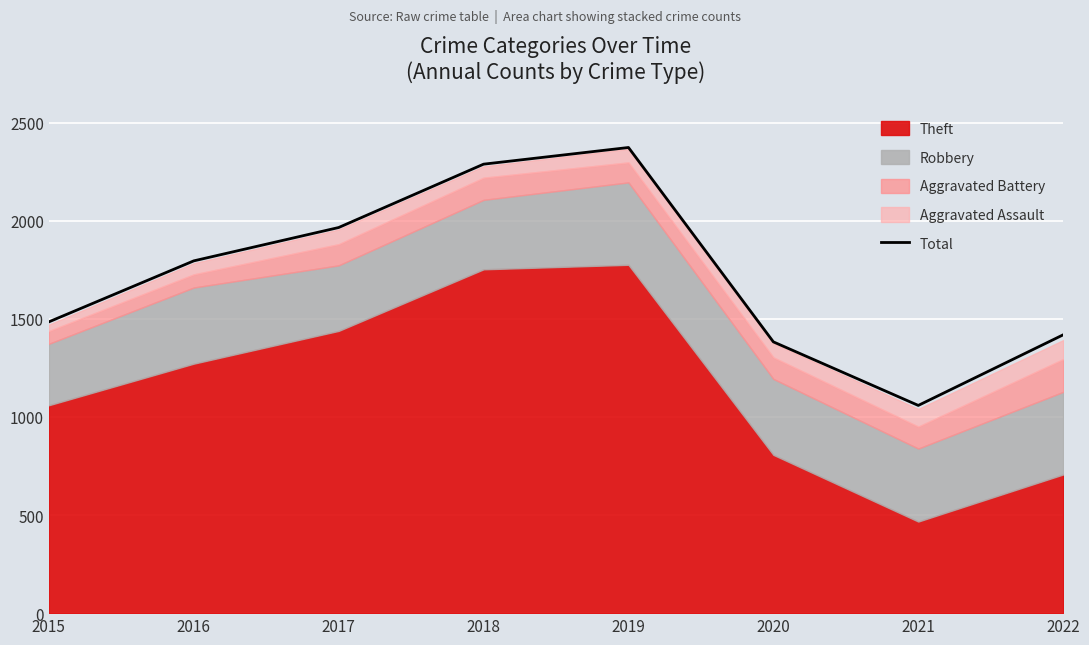

What is the ratio of the value at 2018 to the value at 2019?

1.0